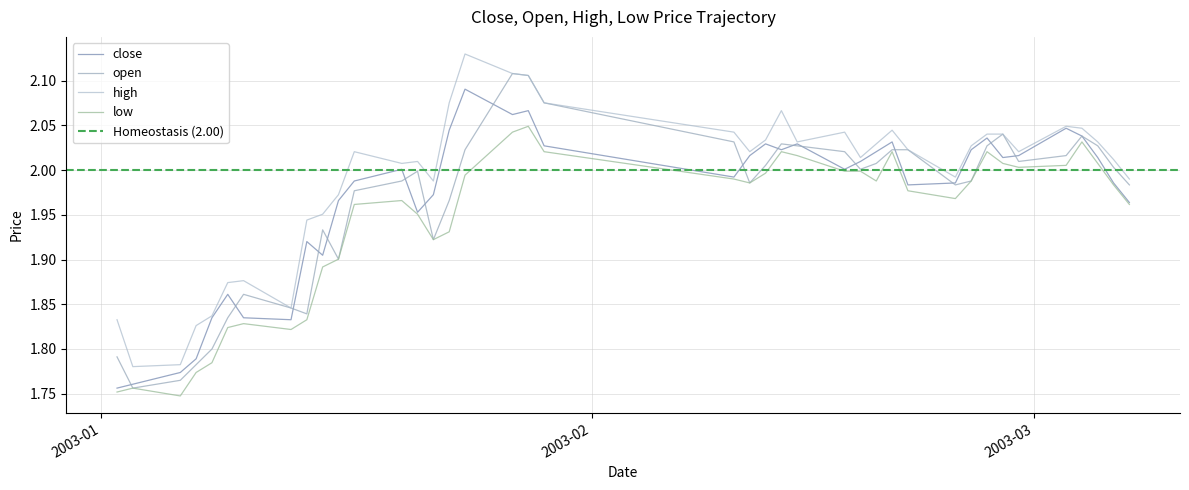

What is the difference between the maximum and second lowest values in the open series?

0.3